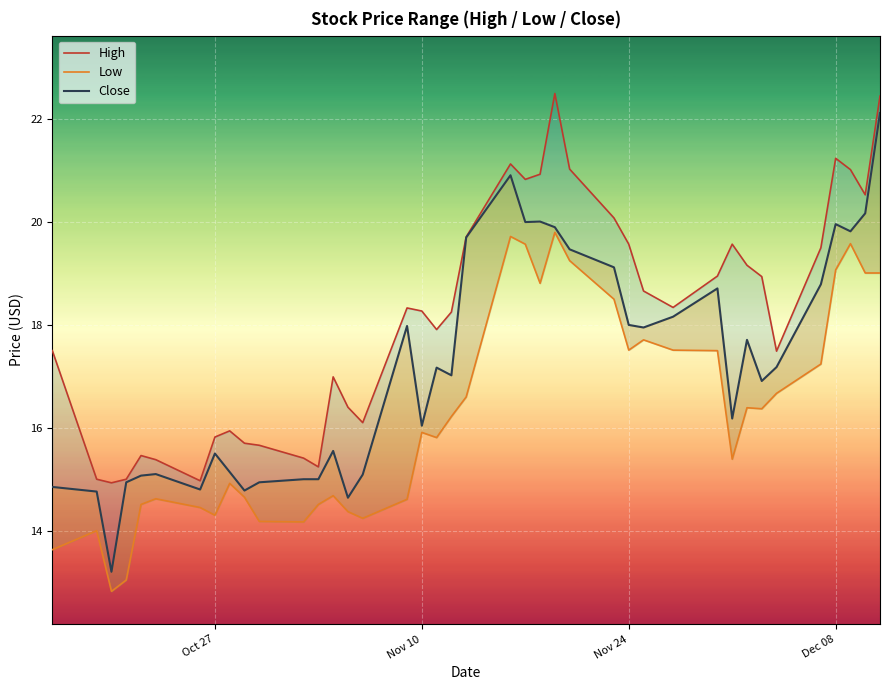

The Low series shows 10.0 at 32. True or false?

False